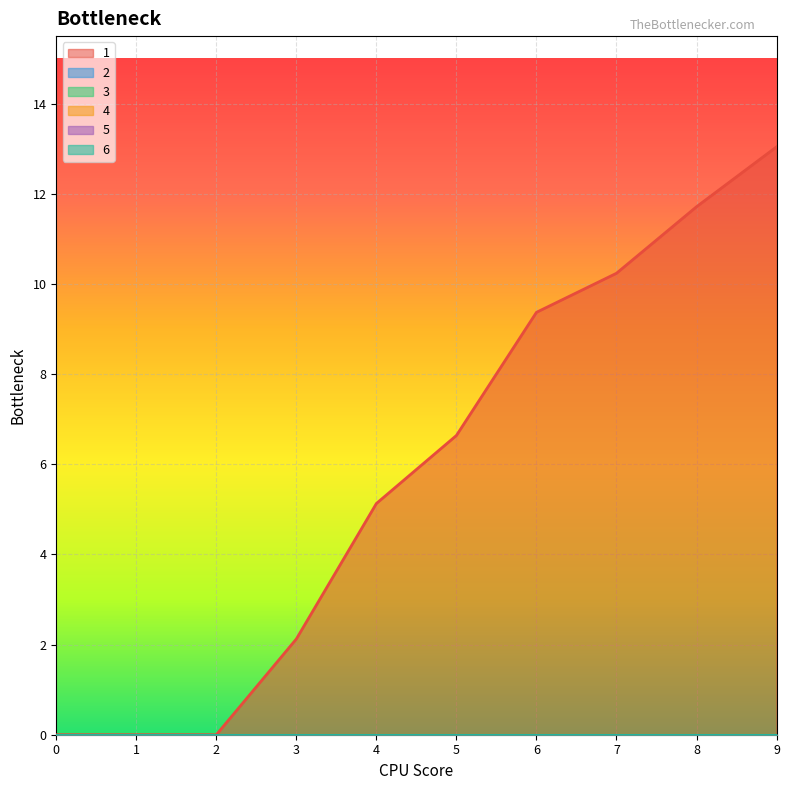

What is the maximum value shown in the chart?

13.0